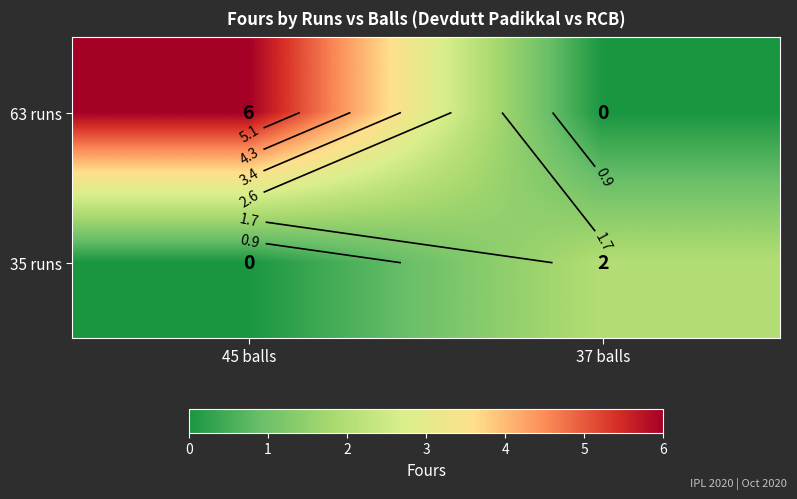

Between 45 balls and 37 balls, which series saw the biggest shift?

63 runs